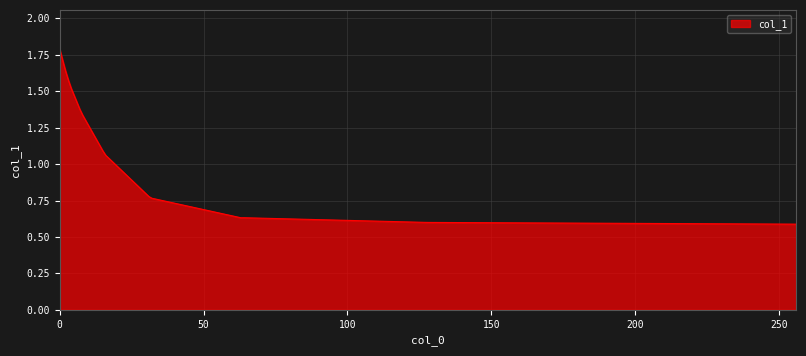

What is the difference between the maximum and minimum values?

1.2